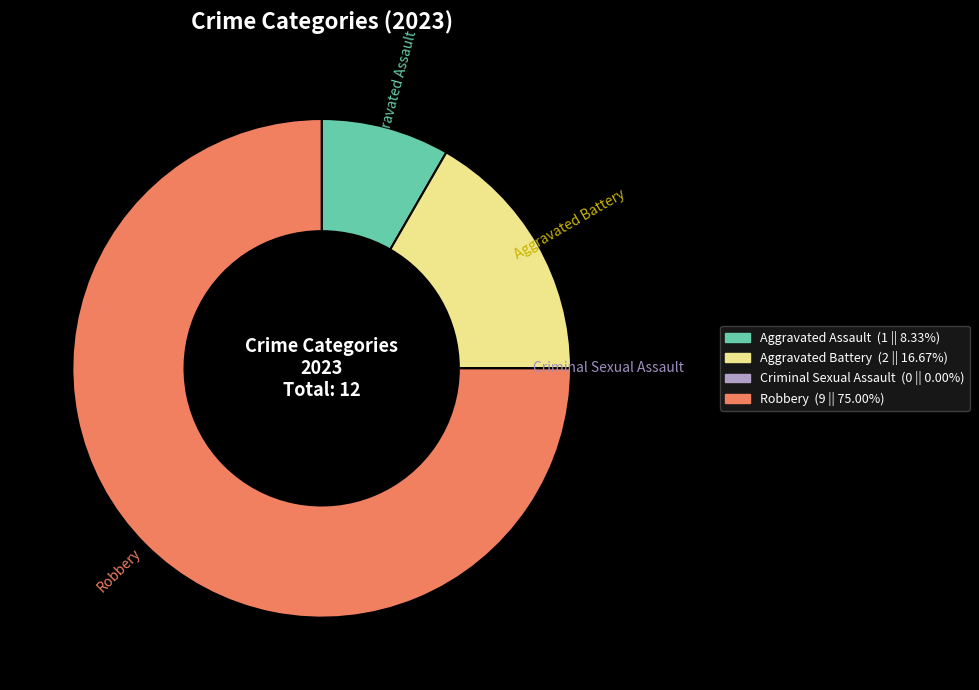

Which slice is the largest?

Robbery